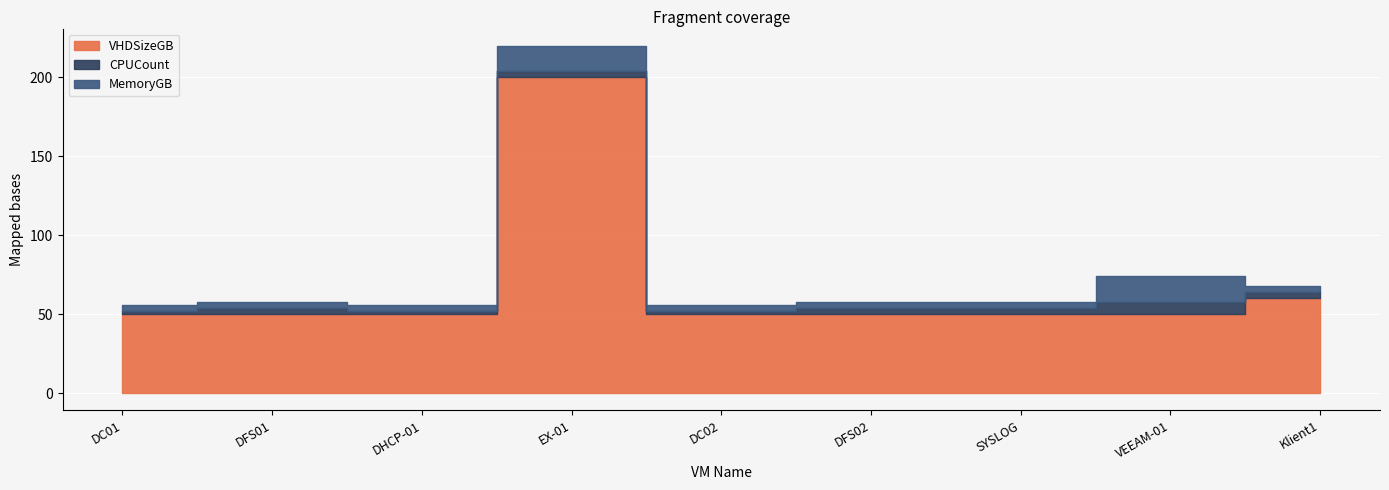

At which category is the sum across all series the highest?

EX-01